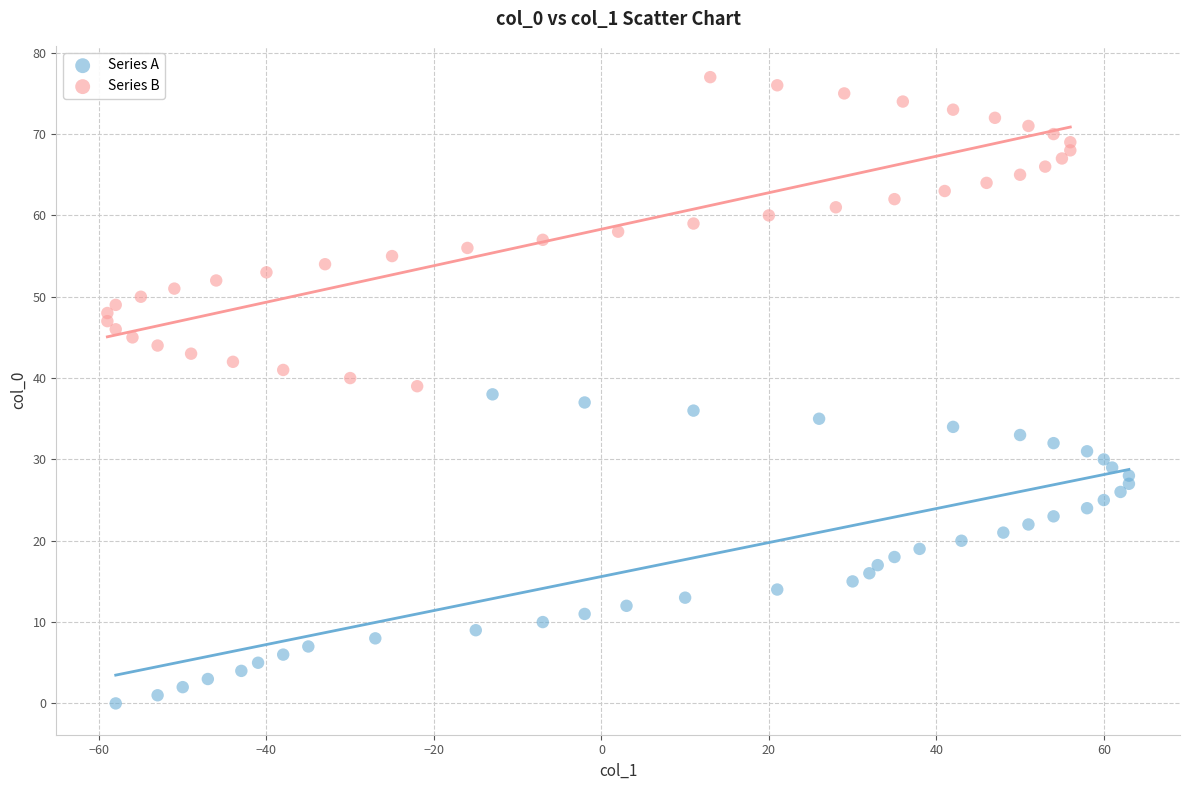

Which series contains the highest Y value?

Series B